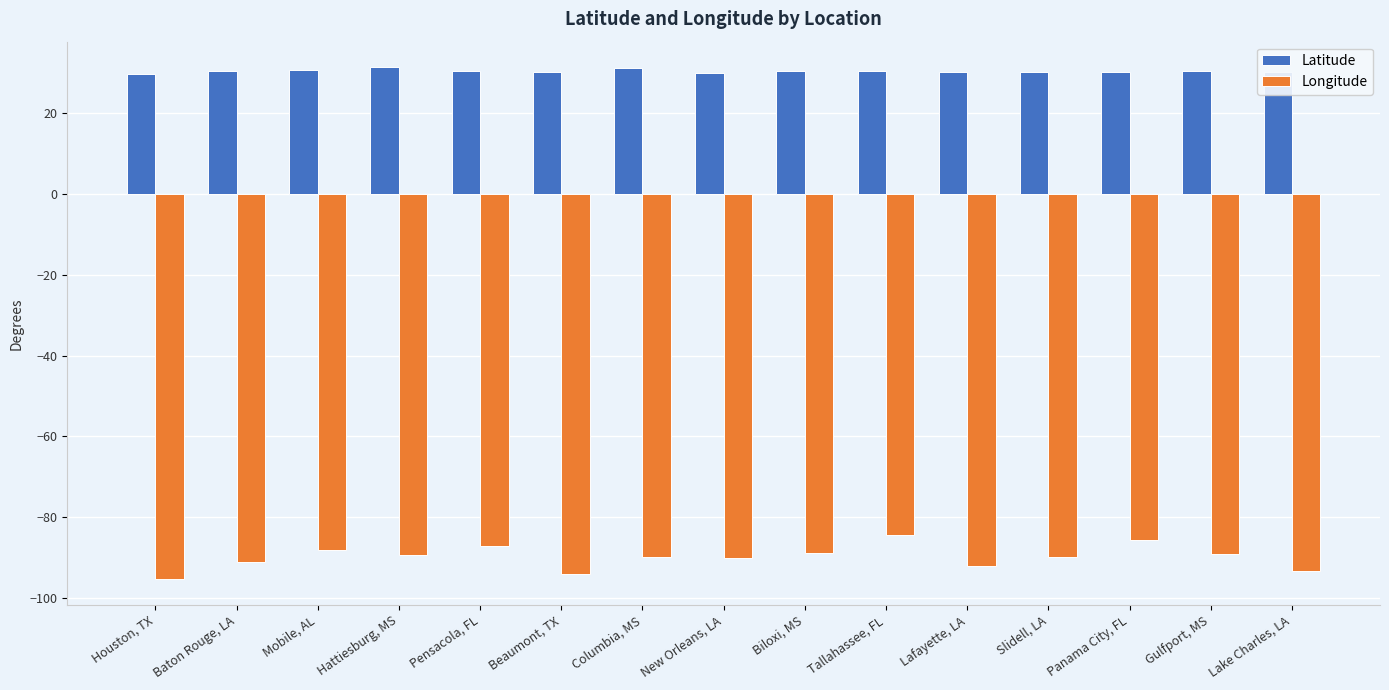

Is it true that Latitude equals 30.2 at Lafayette, LA?

True